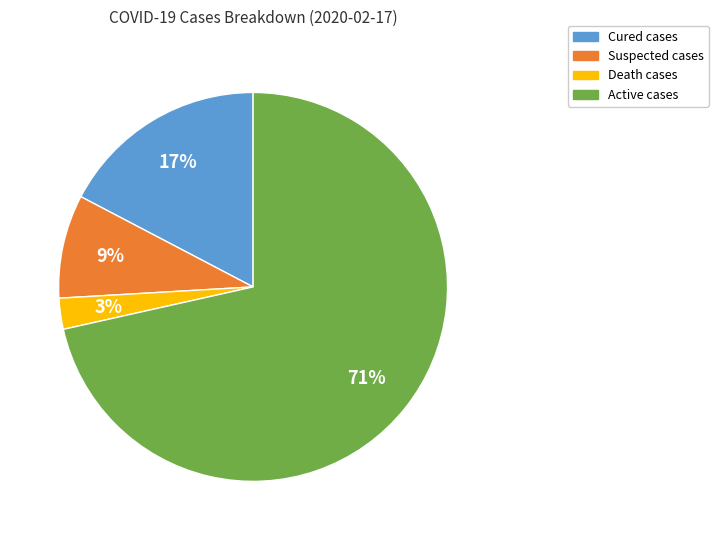

How many segments does this pie chart have?

4